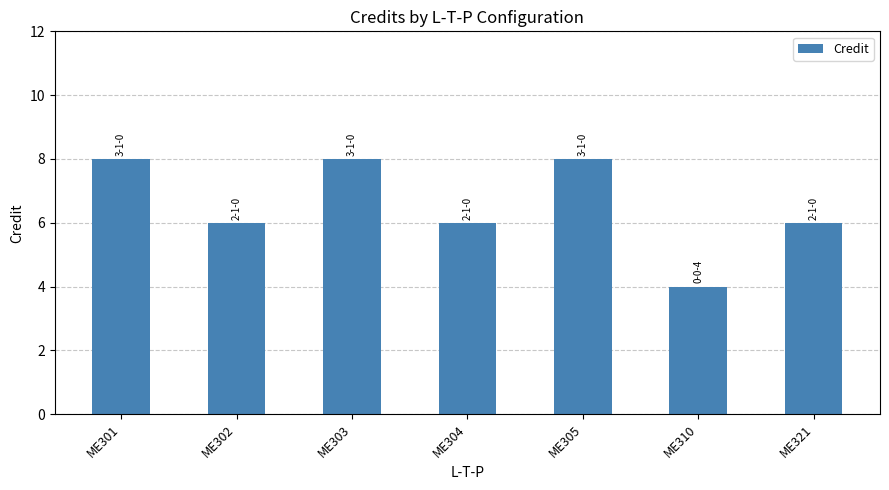

What is the value of the 4th bar from the left?

6